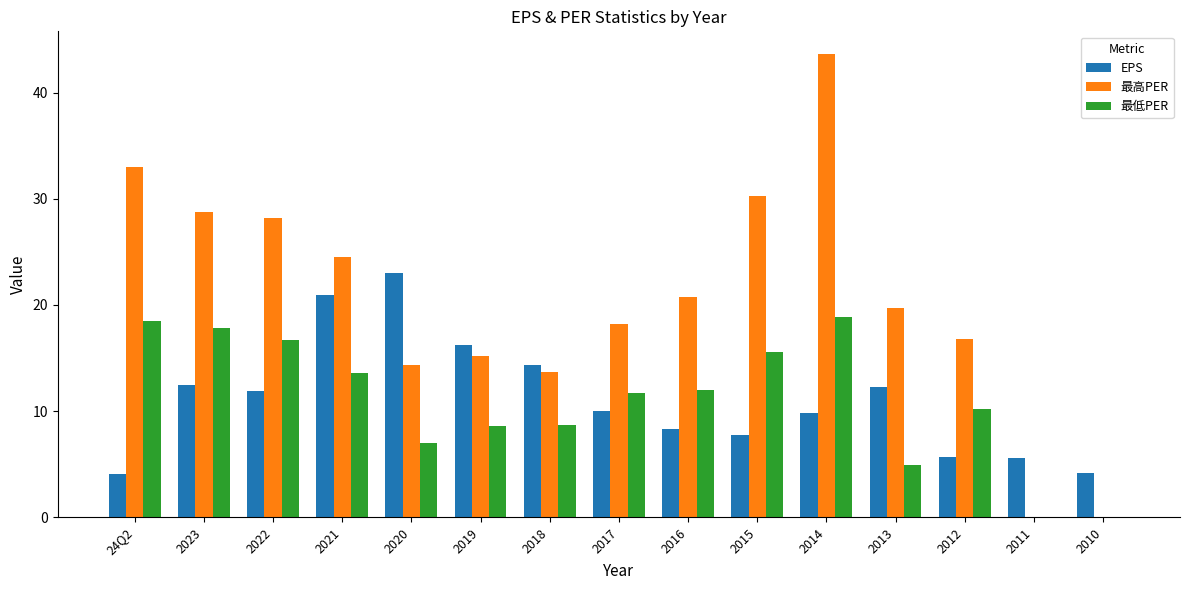

How many groups of bars are there?

15